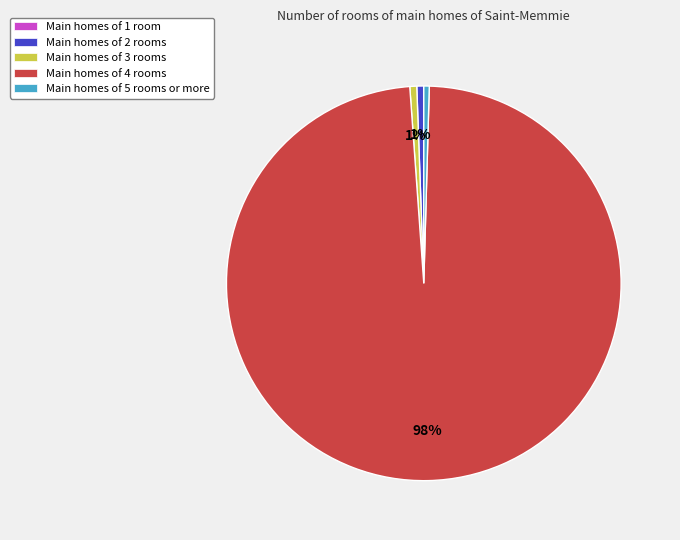

What is the majority slice?

Main homes of 4 rooms